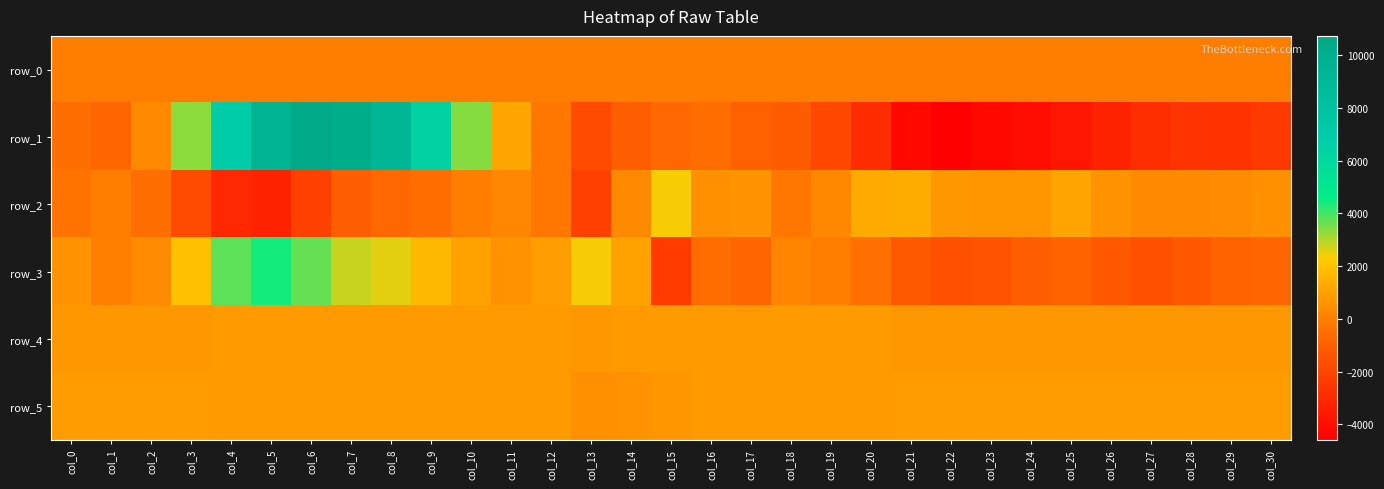

Between col_11 and col_27, which is larger?

col_27